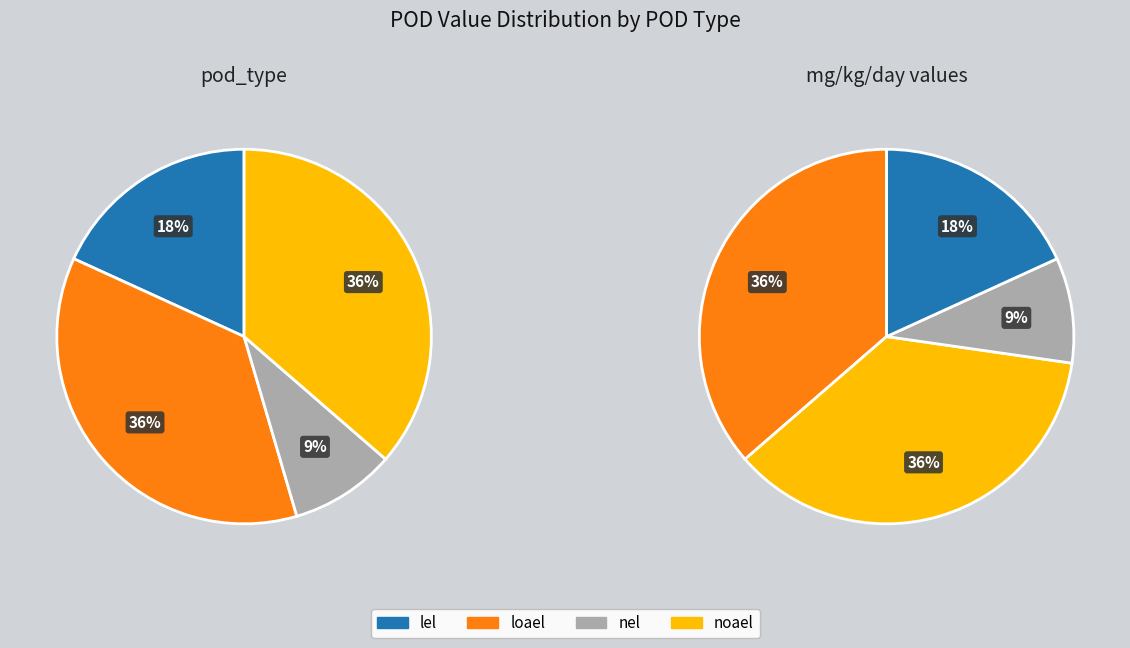

Is it true that noael is 36% of the pie?

True